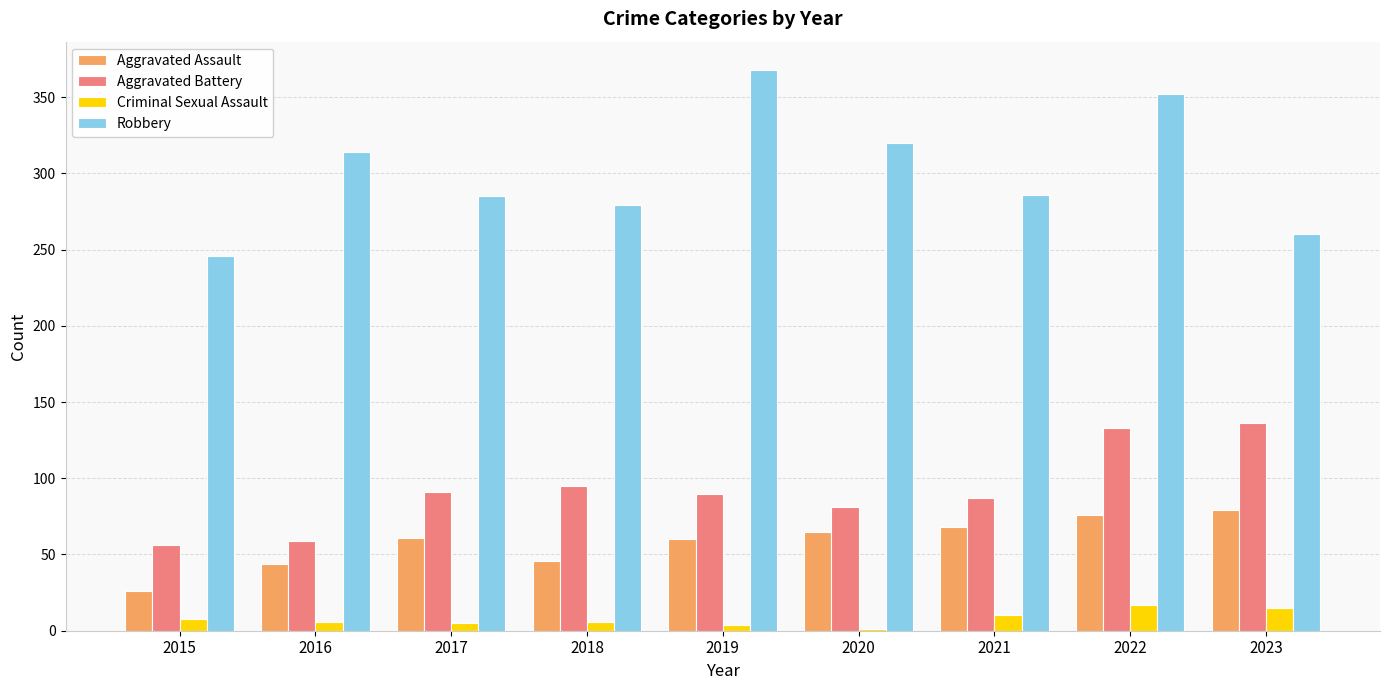

The value of Robbery at 2021 is 81. True or false?

False